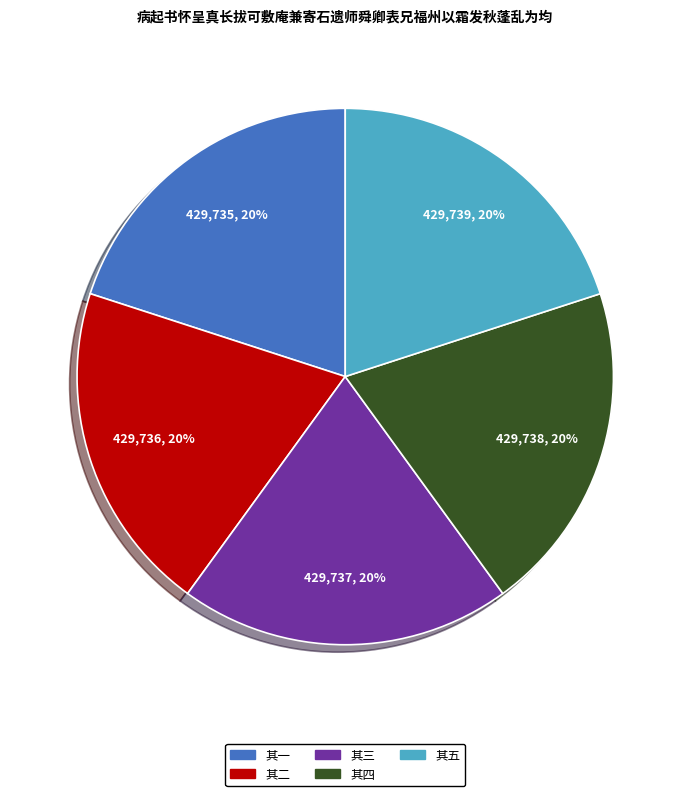

Is the sum of 其一 and 其三 greater than half?

No